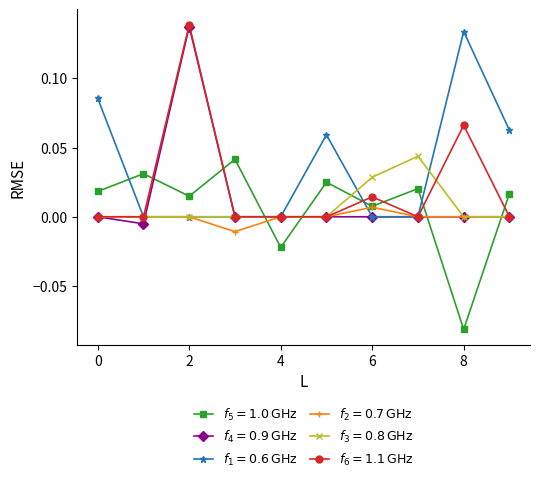

Count the number of data series in this chart.

6